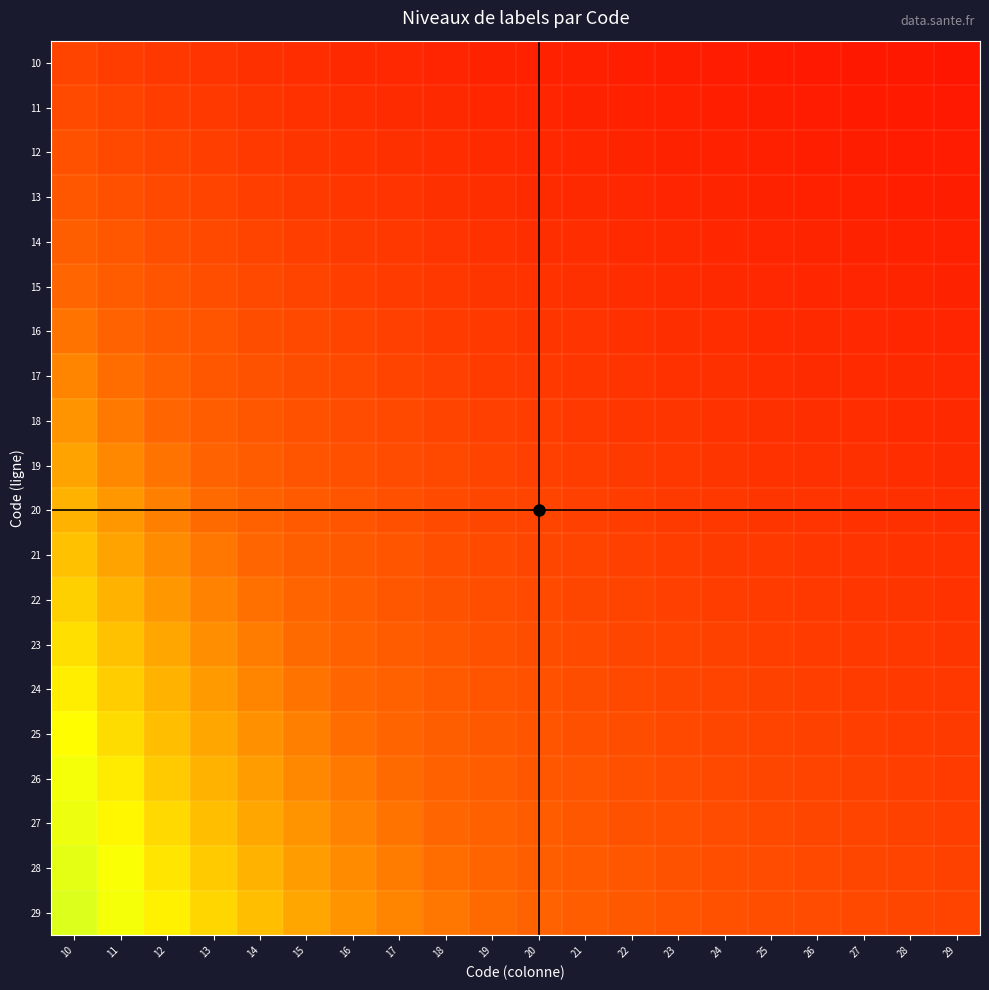

At how many categories does at least one series exceed 2?

5